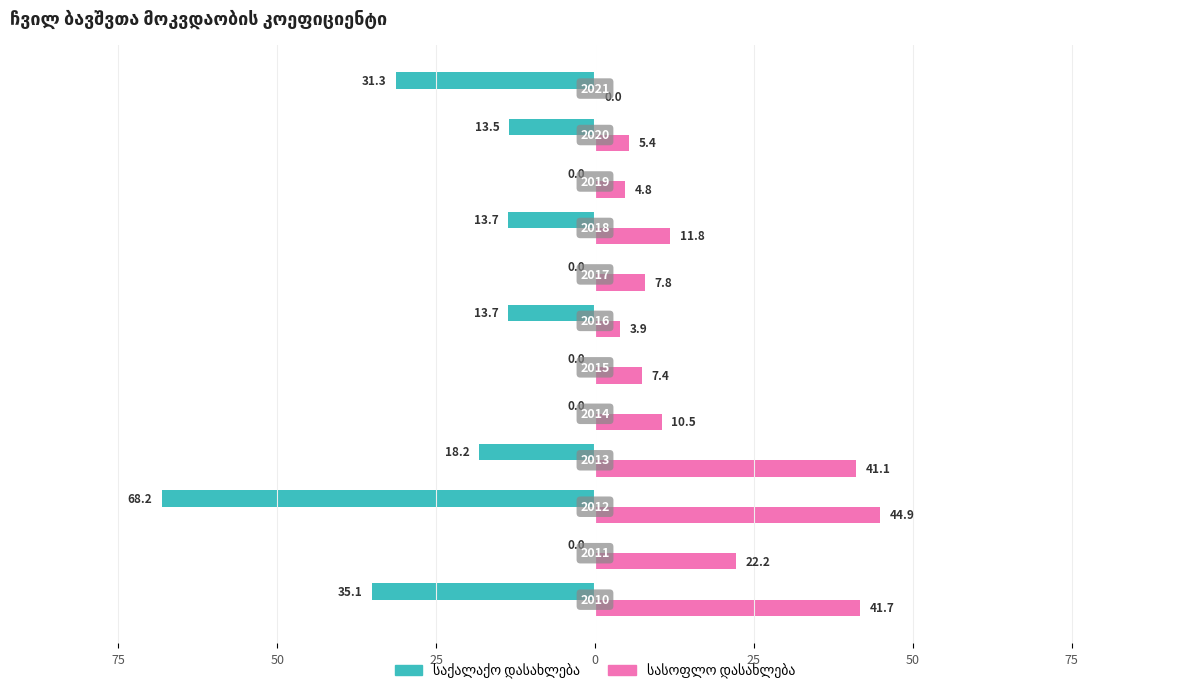

Which series has the widest spread of values?

საქალაქო დასახლება